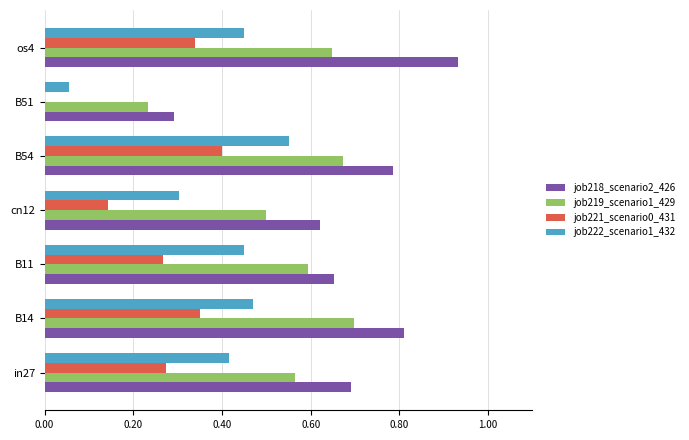

Which series changed the most between B11 and os4?

job218_scenario2_426